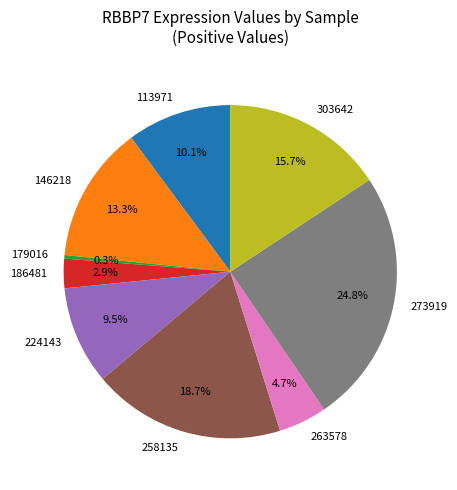

Rank the categories by value from highest to lowest.

273919, 258135, 303642, 146218, 113971, 224143, 263578, 186481, 179016